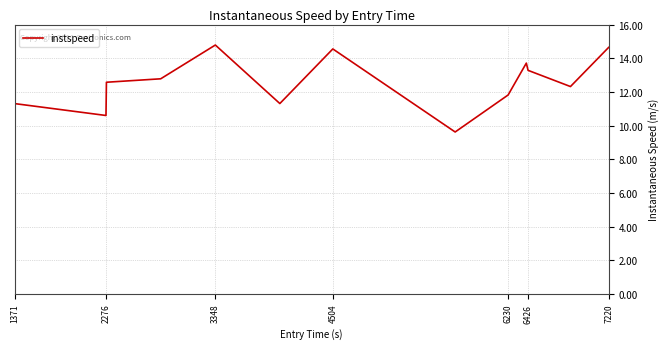

What is the difference between the second highest and minimum values?

5.0